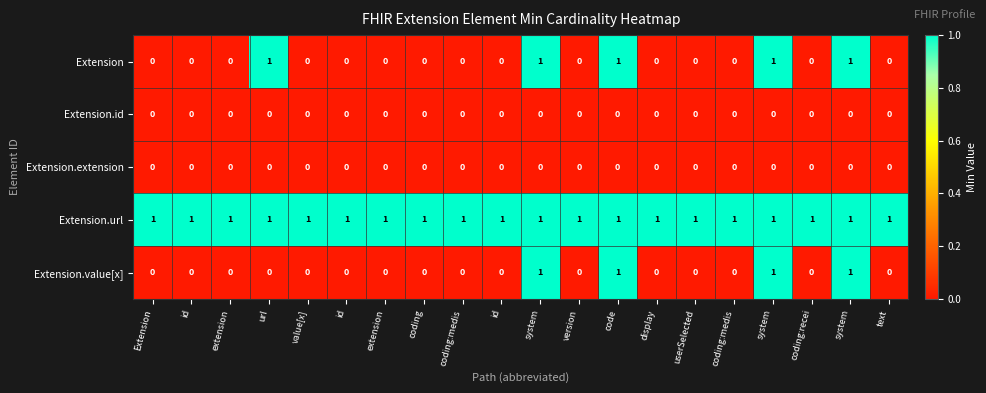

How many values in Extension are above zero?

5